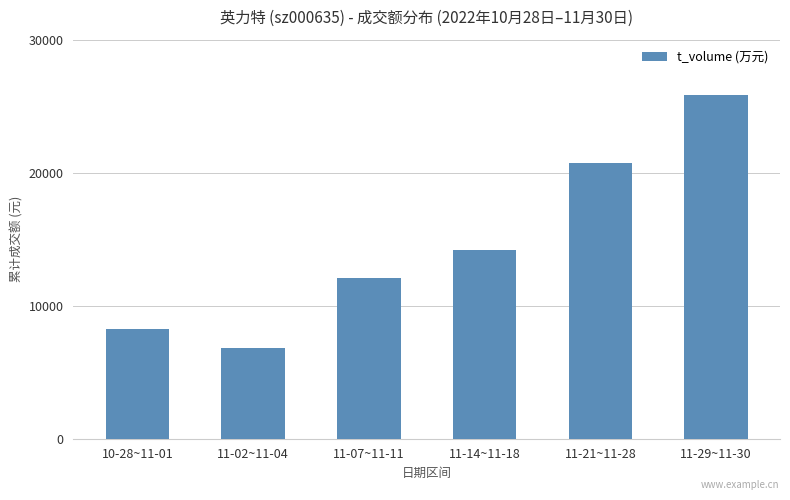

Reading left to right, extract all data points from this chart.

10-28~11-01=8237	11-02~11-04=6847	11-07~11-11=12118	11-14~11-18=14193	11-21~11-28=20762	11-29~11-30=25842